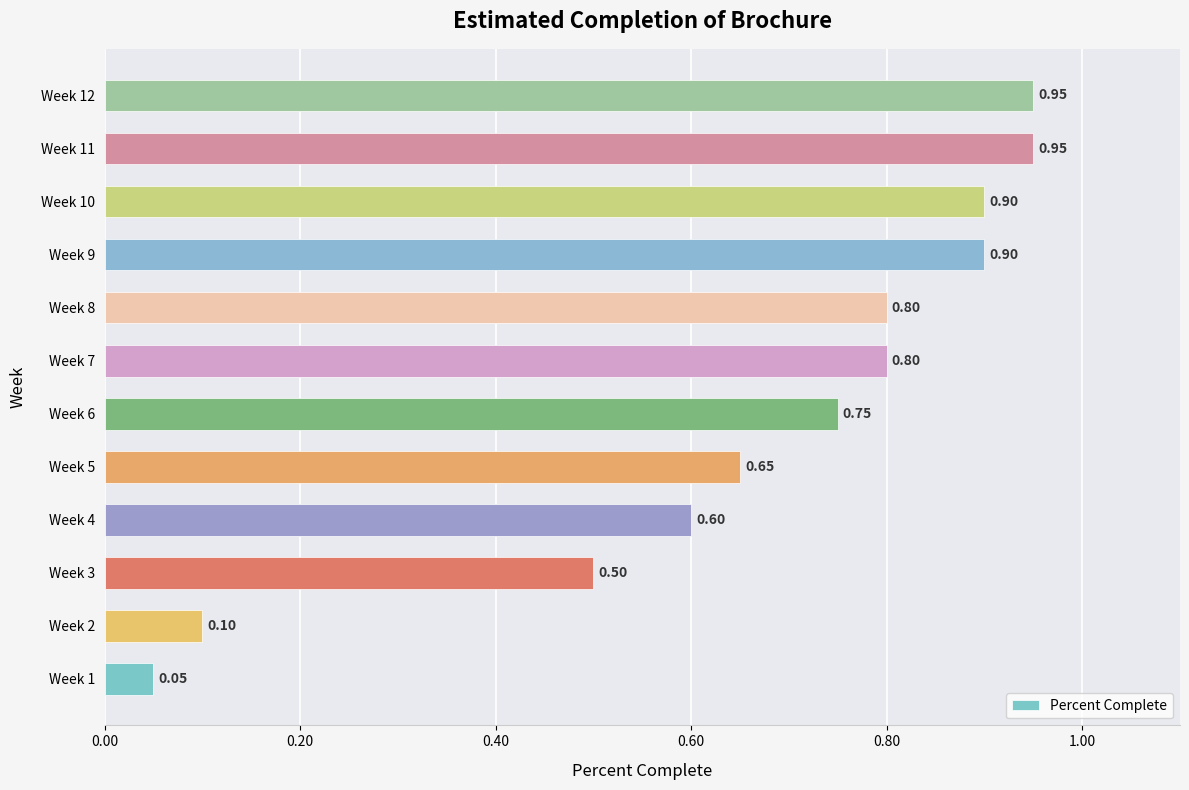

Count the number of data series in this chart.

1